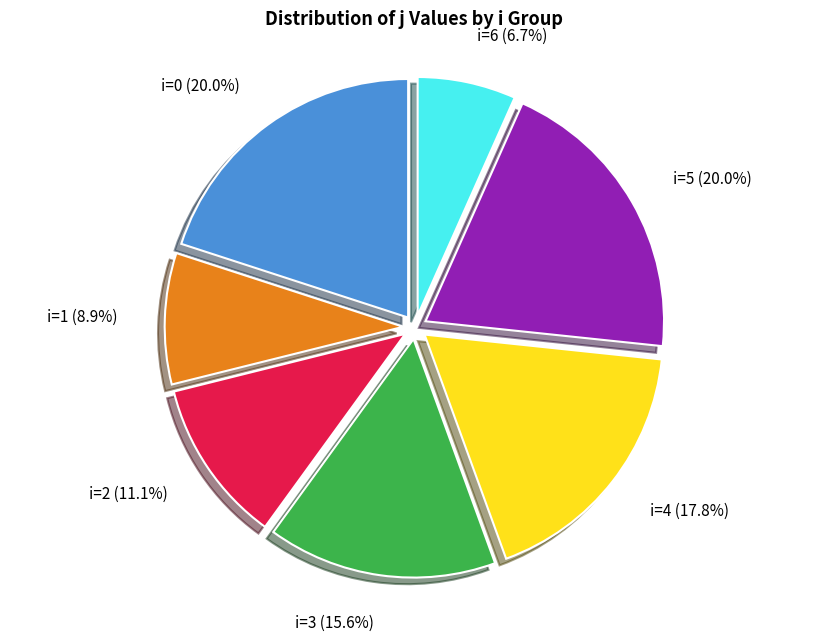

Is there any slice that represents more than half of the pie?

No